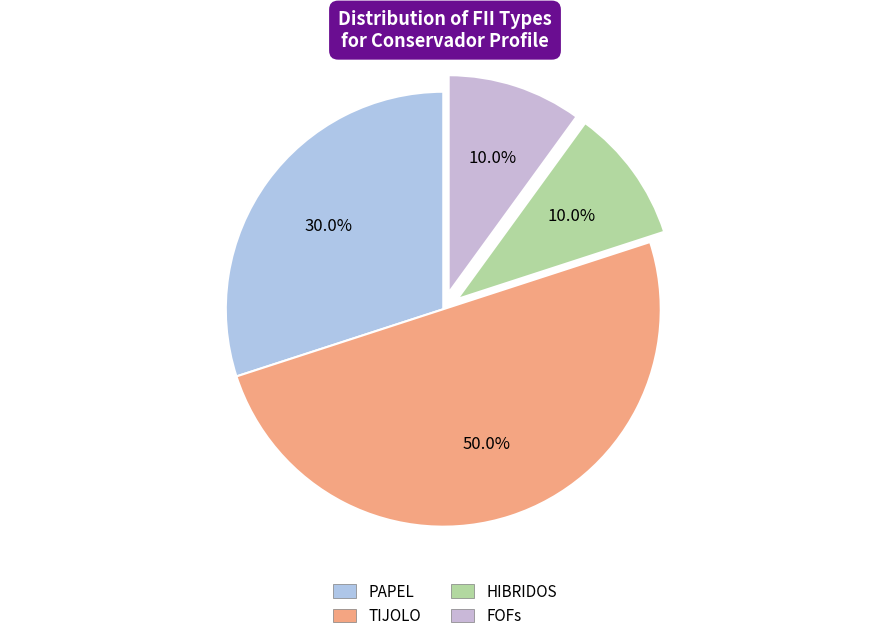

True or false: HIBRIDOS accounts for 10% of the total.

True